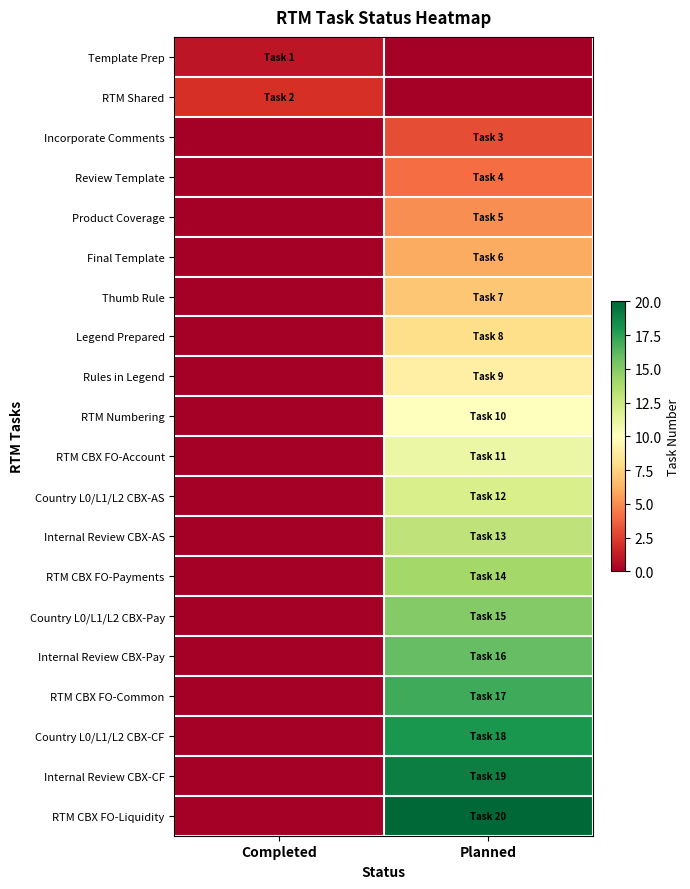

Between Completed and Planned, which series saw the biggest shift?

RTM CBX FO-Liquidity